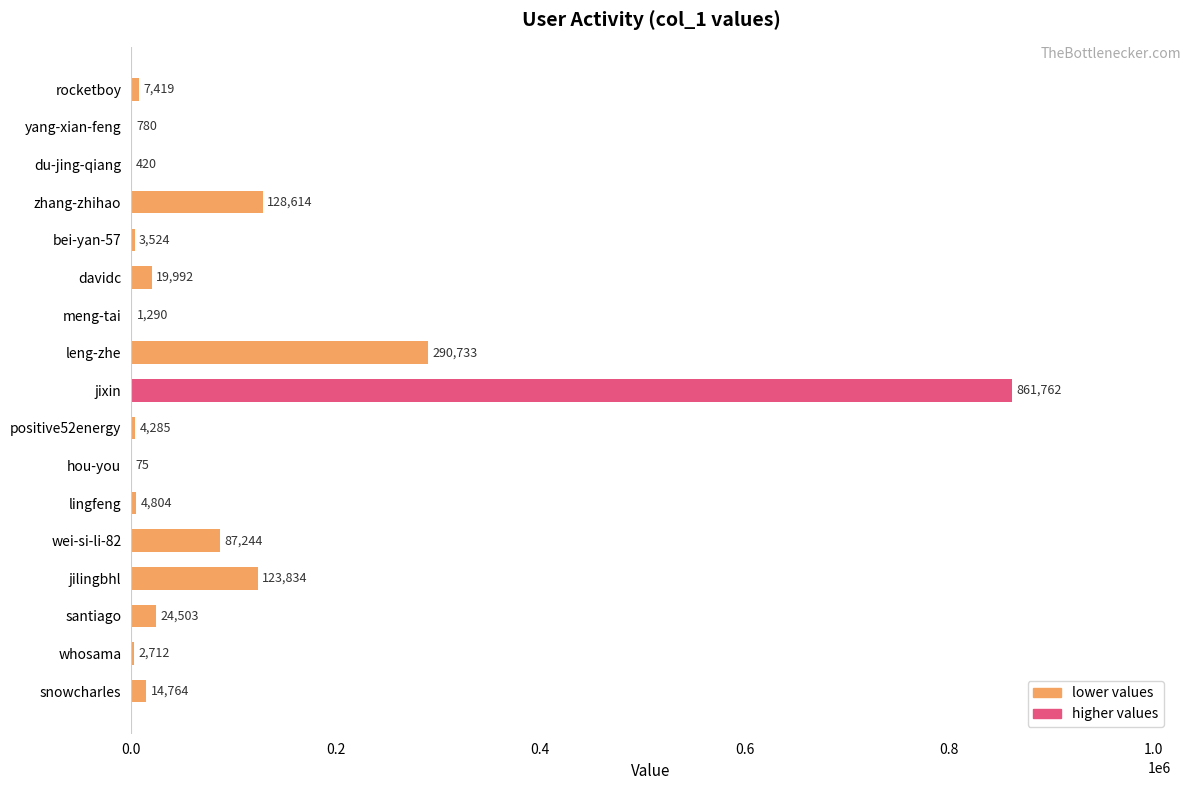

What is the change in value from bei-yan-57 to positive52energy?

+761